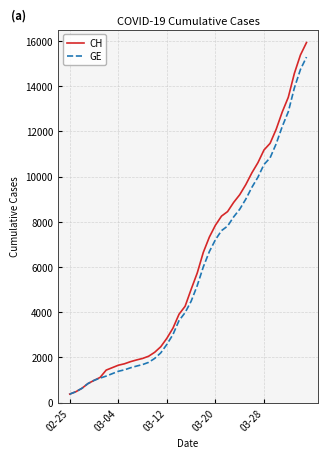

Which series has the widest spread of values?

CH